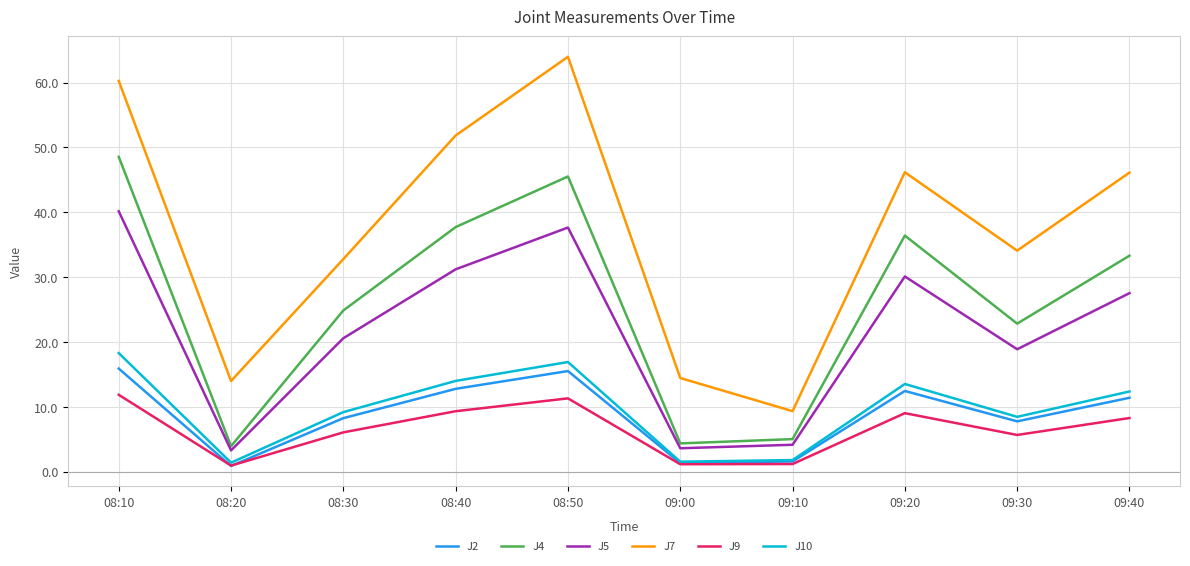

How many lines are shown in the chart?

6